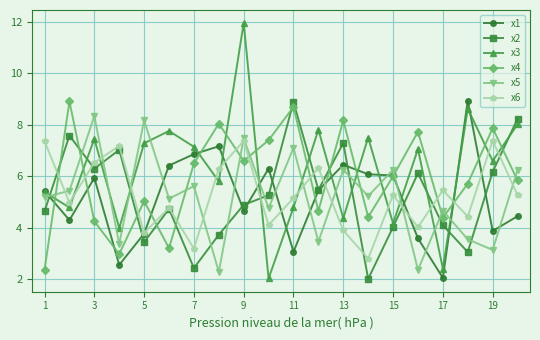

What is the value of the x2 point at the 8th from the left?

3.7